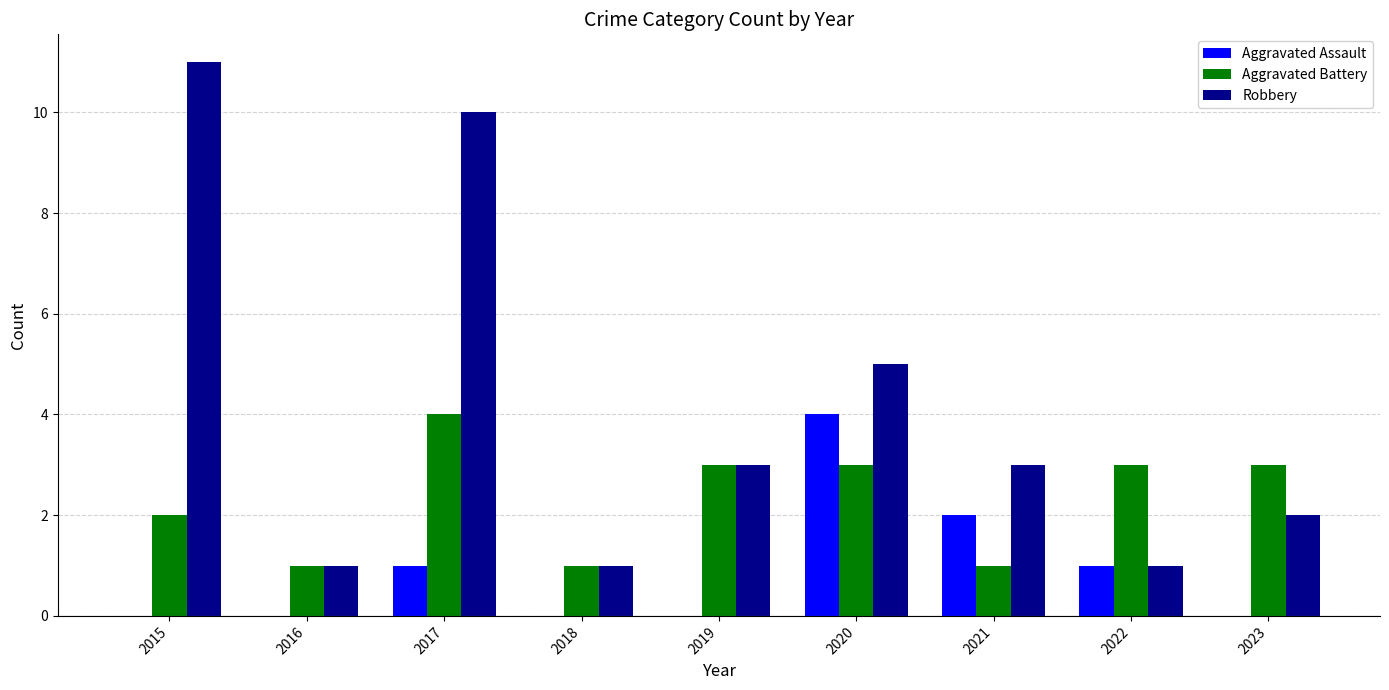

What is the sum of the Robbery values at 2017 and 2021?

13